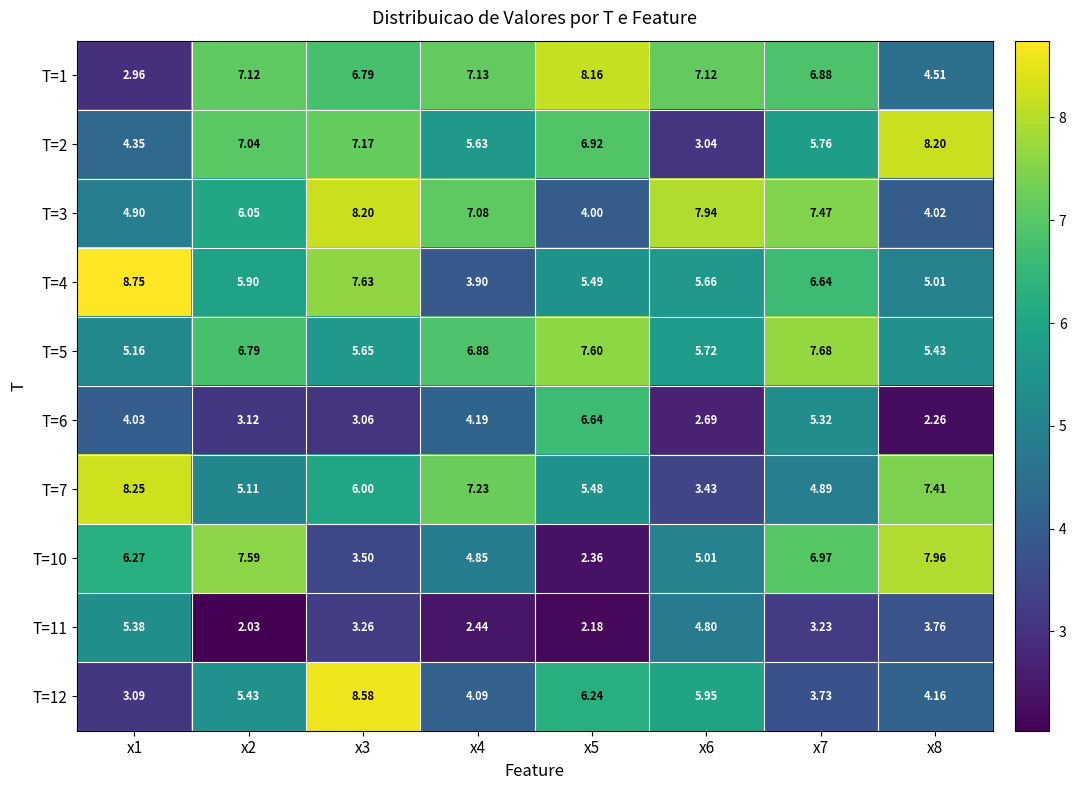

Is the value of T=6 at x4 greater than the value of T=11 at x2?

Yes